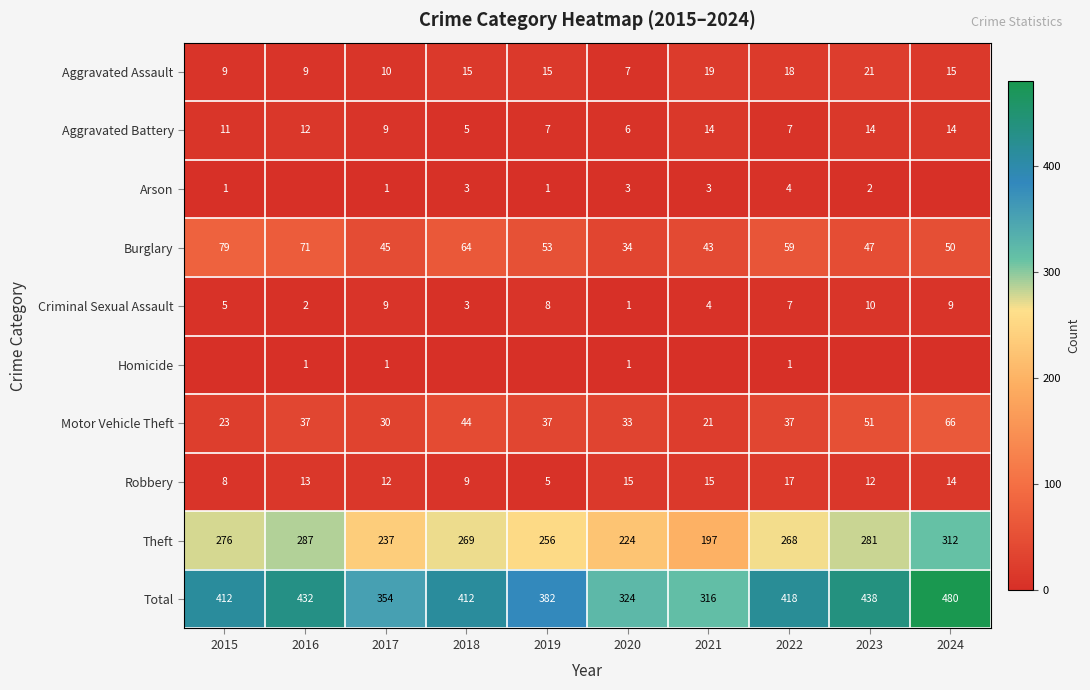

What is the spread (max minus min) of values at 2019?

382